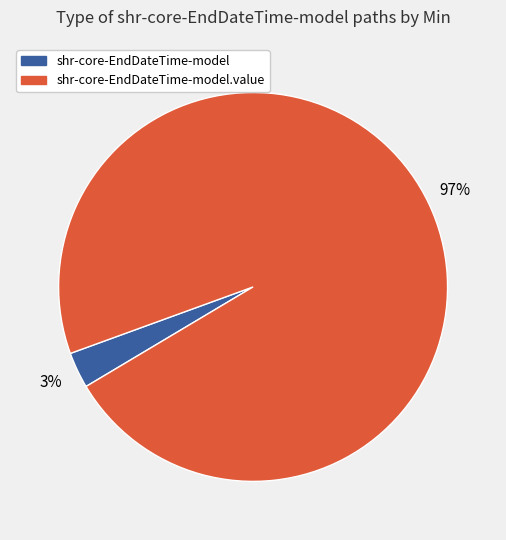

Is it true that shr-core-EndDateTime-model is 9% of the pie?

False